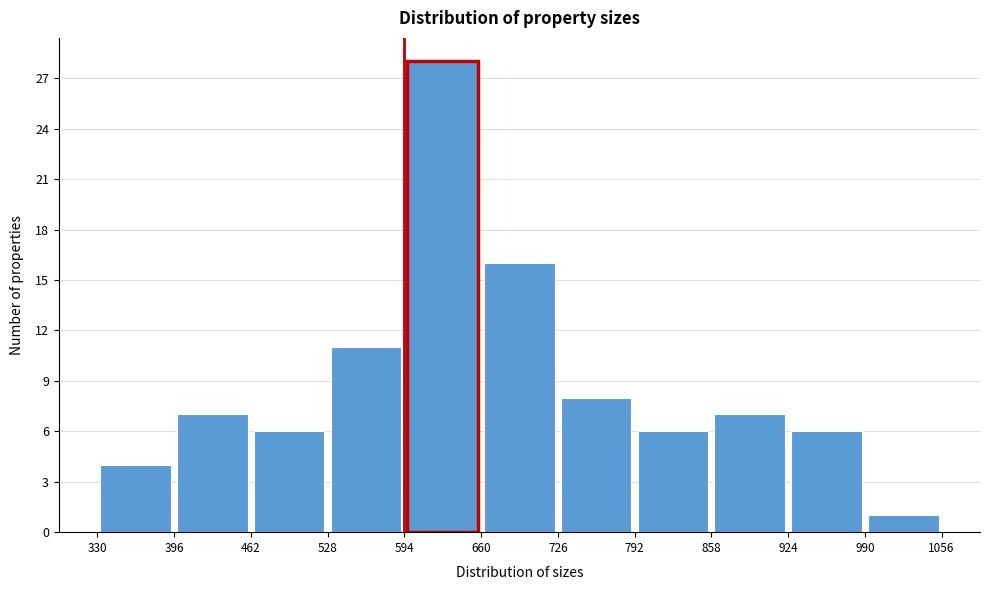

Reading left to right, list every bar in this chart as the range it spans on the x-axis followed by its height. The values are not printed on the chart, so give them approximately, as read against the axis.

330 to 396: 4
396 to 462: 7
462 to 528: 6
528 to 594: 11
594 to 660: 28
660 to 726: 16
726 to 792: 8
792 to 858: 6
858 to 924: 7
924 to 990: 6
990 to 1056: 1